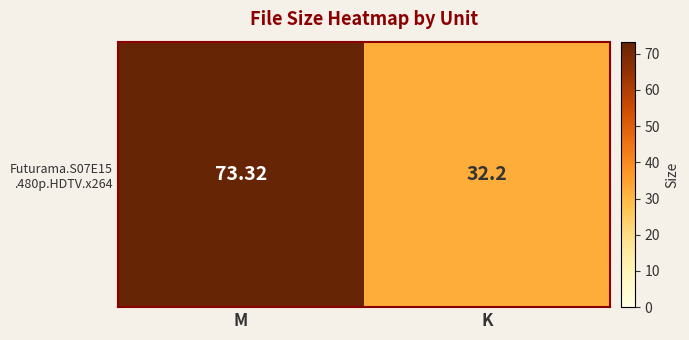

At which category does the chart reach its peak across all series?

M